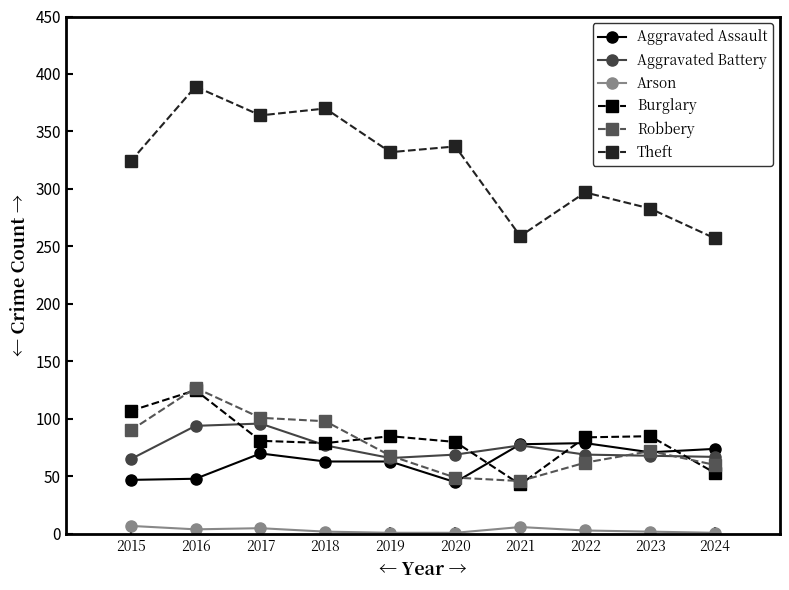

True or false: Aggravated Battery and Arson cross at least once.

False